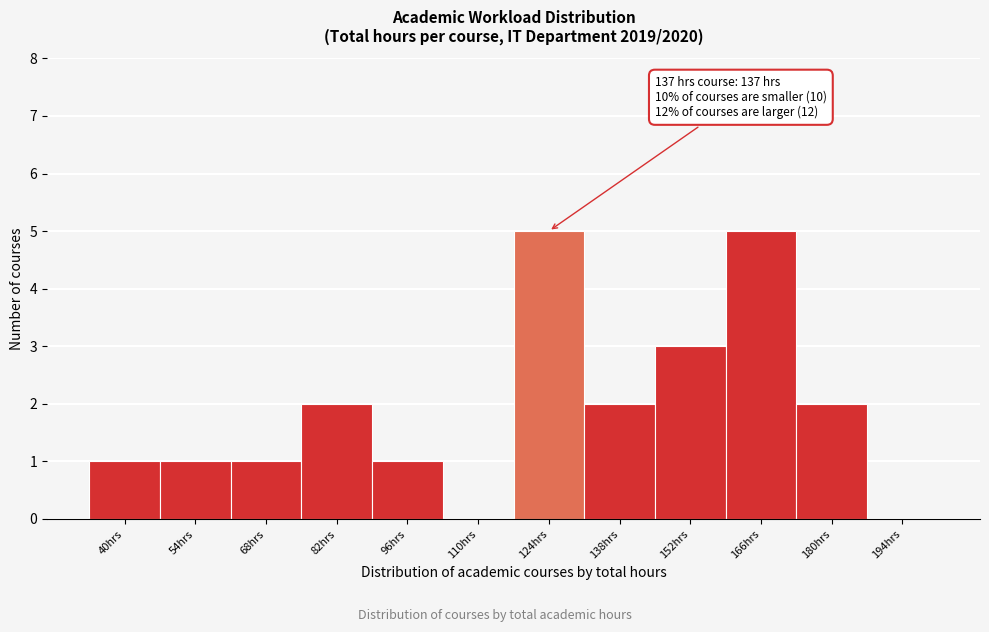

Reading left to right, transcribe all the data shown in this chart.

40hrs=1	54hrs=1	68hrs=1	82hrs=2	96hrs=1	110hrs=0	124hrs=5	138hrs=2	152hrs=3	166hrs=5	180hrs=2	194hrs=0